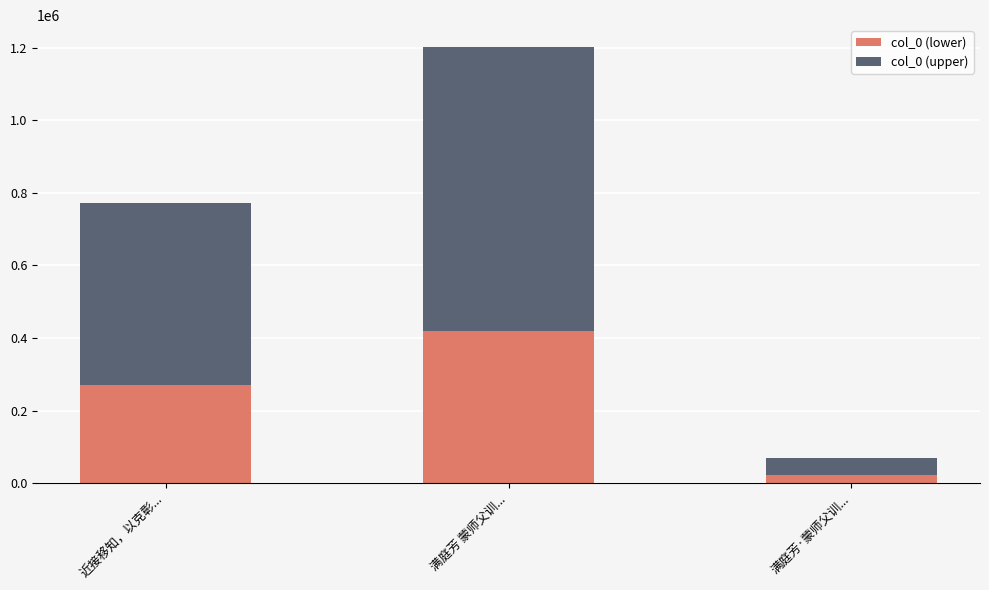

Which category has the highest value in the col_0 (lower) series?

满庭芳 蒙师父训...